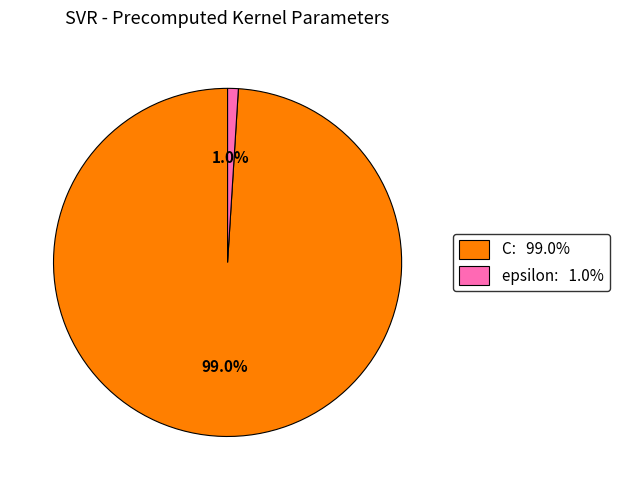

To the nearest percent, what is the combined percentage of epsilon and C?

100%